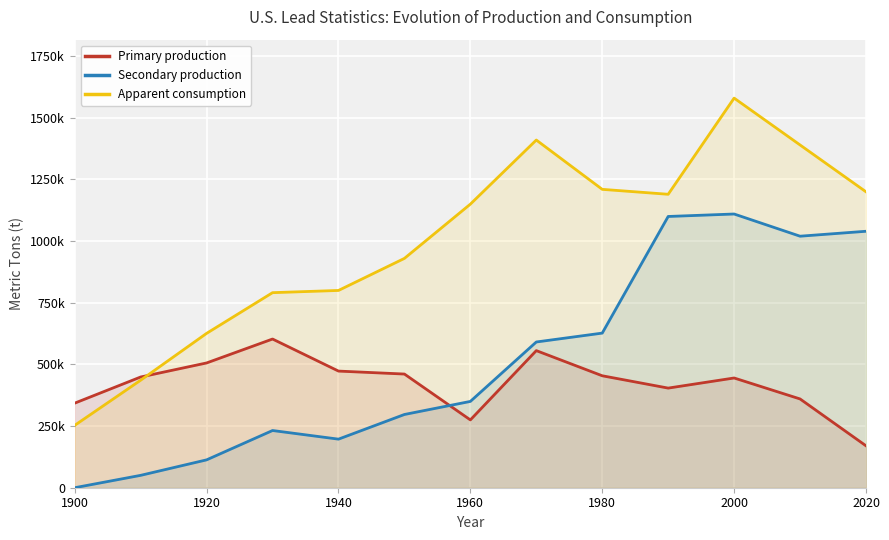

What is the sum of all Secondary production values?

6727200